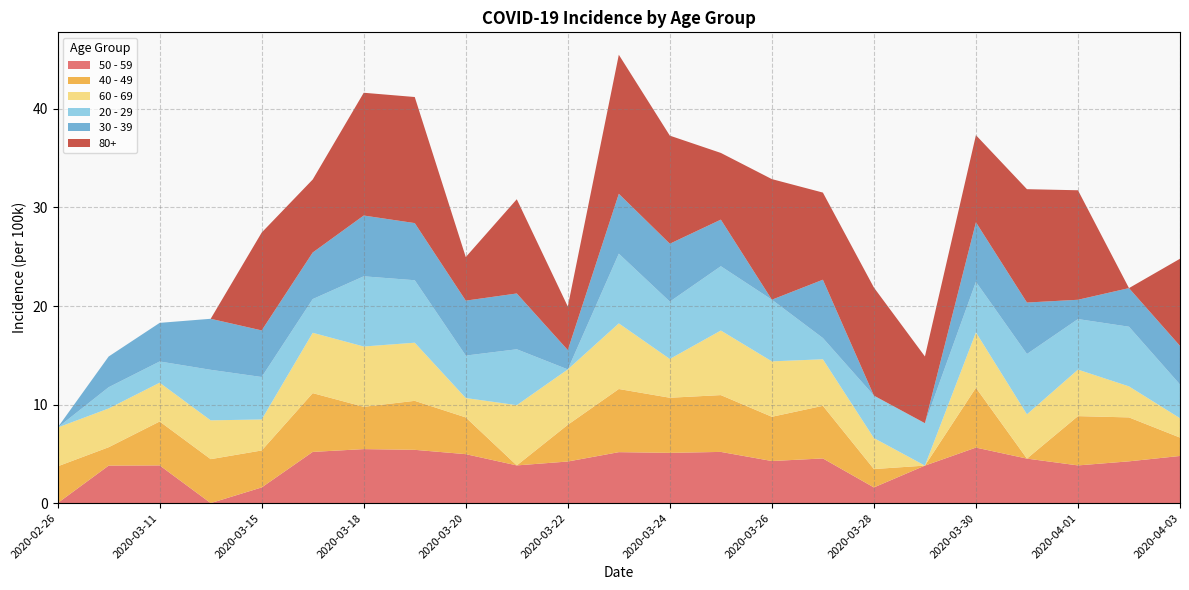

Reading right to left, list all the values displayed in this chart.

50 - 59: 2020-04-03=4.8	2020-04-02=4.2	2020-04-01=3.8	2020-03-31=4.5	2020-03-30=5.6	2020-03-29=3.8	2020-03-28=1.6	2020-03-27=4.5	2020-03-26=4.3	2020-03-25=5.2	2020-03-24=5.1	2020-03-23=5.2	2020-03-22=4.2	2020-03-21=3.8	2020-03-20=5.0	2020-03-19=5.4	2020-03-18=5.5	2020-03-17=5.2	2020-03-15=1.6	2020-03-13=0.0	2020-03-11=3.8	2020-03-09=3.8	2020-02-26=0.0
40 - 49: 2020-04-03=1.9	2020-04-02=4.5	2020-04-01=5.0	2020-03-31=0.0	2020-03-30=6.1	2020-03-29=0.0	2020-03-28=1.9	2020-03-27=5.3	2020-03-26=4.5	2020-03-25=5.8	2020-03-24=5.6	2020-03-23=6.4	2020-03-22=3.7	2020-03-21=0.0	2020-03-20=3.7	2020-03-19=5.0	2020-03-18=4.3	2020-03-17=6.0	2020-03-15=3.8	2020-03-13=4.5	2020-03-11=4.5	2020-03-09=1.9	2020-02-26=3.7
60 - 69: 2020-04-03=2.0	2020-04-02=3.2	2020-04-01=4.7	2020-03-31=4.5	2020-03-30=5.6	2020-03-29=0.0	2020-03-28=3.1	2020-03-27=4.7	2020-03-26=5.6	2020-03-25=6.6	2020-03-24=3.9	2020-03-23=6.7	2020-03-22=5.6	2020-03-21=6.1	2020-03-20=2.0	2020-03-19=5.9	2020-03-18=6.1	2020-03-17=6.1	2020-03-15=3.1	2020-03-13=3.9	2020-03-11=3.9	2020-03-09=3.9	2020-02-26=3.9
20 - 29: 2020-04-03=3.4	2020-04-02=6.1	2020-04-01=5.1	2020-03-31=6.1	2020-03-30=5.1	2020-03-29=4.3	2020-03-28=4.3	2020-03-27=2.2	2020-03-26=6.3	2020-03-25=6.5	2020-03-24=5.8	2020-03-23=7.1	2020-03-22=0.0	2020-03-21=5.7	2020-03-20=4.3	2020-03-19=6.3	2020-03-18=7.1	2020-03-17=3.4	2020-03-15=4.3	2020-03-13=5.1	2020-03-11=2.2	2020-03-09=2.2	2020-02-26=0.0
30 - 39: 2020-04-03=3.9	2020-04-02=3.9	2020-04-01=2.0	2020-03-31=5.2	2020-03-30=6.0	2020-03-29=0.0	2020-03-28=0.0	2020-03-27=5.9	2020-03-26=0.0	2020-03-25=4.7	2020-03-24=5.9	2020-03-23=6.1	2020-03-22=2.0	2020-03-21=5.7	2020-03-20=5.6	2020-03-19=5.8	2020-03-18=6.2	2020-03-17=4.7	2020-03-15=4.7	2020-03-13=5.2	2020-03-11=3.9	2020-03-09=3.1	2020-02-26=0.0
80+: 2020-04-03=8.8	2020-04-02=0.0	2020-04-01=11.1	2020-03-31=11.5	2020-03-30=8.8	2020-03-29=6.8	2020-03-28=11.0	2020-03-27=8.8	2020-03-26=12.2	2020-03-25=6.8	2020-03-24=11.0	2020-03-23=14.1	2020-03-22=4.4	2020-03-21=9.6	2020-03-20=4.4	2020-03-19=12.8	2020-03-18=12.5	2020-03-17=7.4	2020-03-15=9.9	2020-03-13=0.0	2020-03-11=0.0	2020-03-09=0.0	2020-02-26=0.0